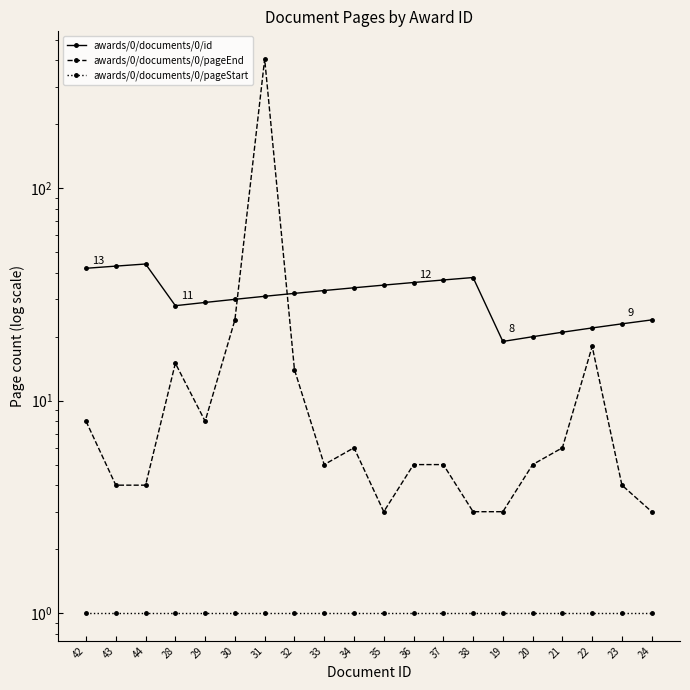

What is the value of the awards/0/documents/0/pageStart point at the 14th from the left?

1